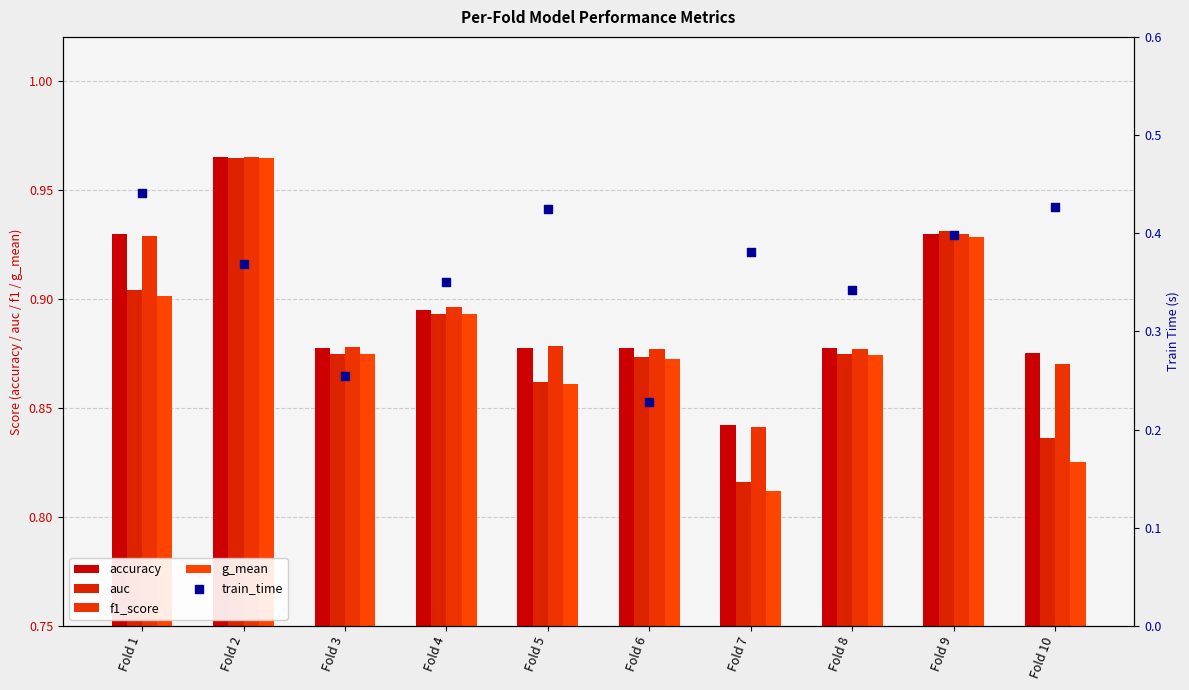

Is the value of train_time at Fold 5 greater than the value of accuracy at Fold 1?

No